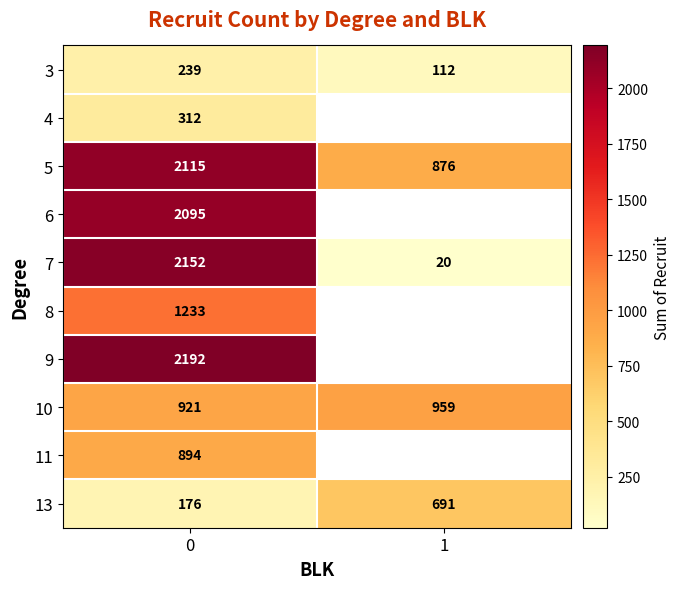

The 5 series shows 2115 at 0. True or false?

True